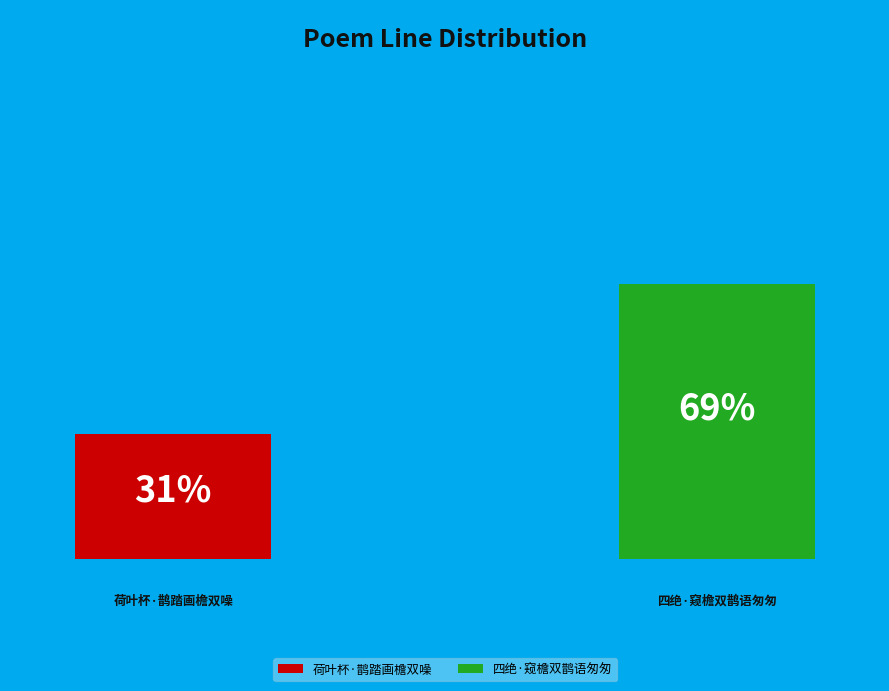

How many segments does this pie chart have?

2